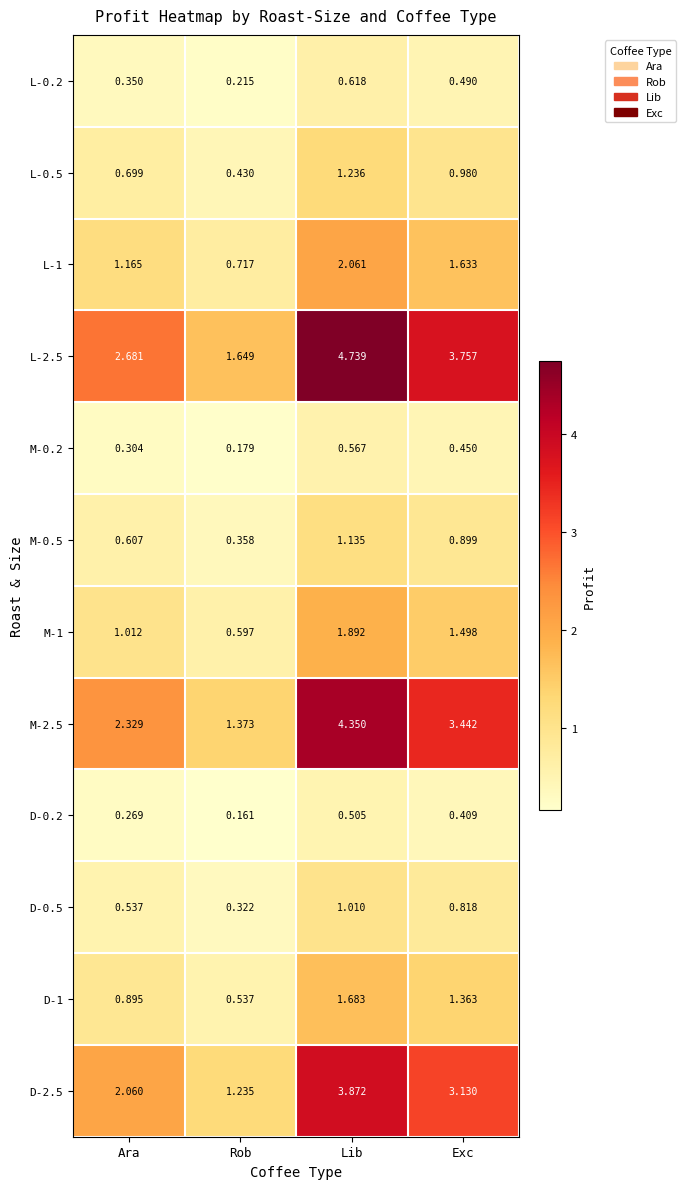

At which label is L-1 closest to 1?

Ara